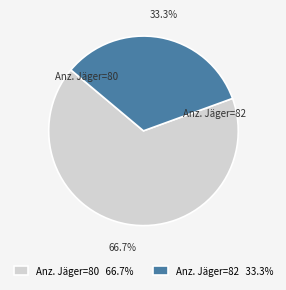

Does any single category account for the majority?

Yes